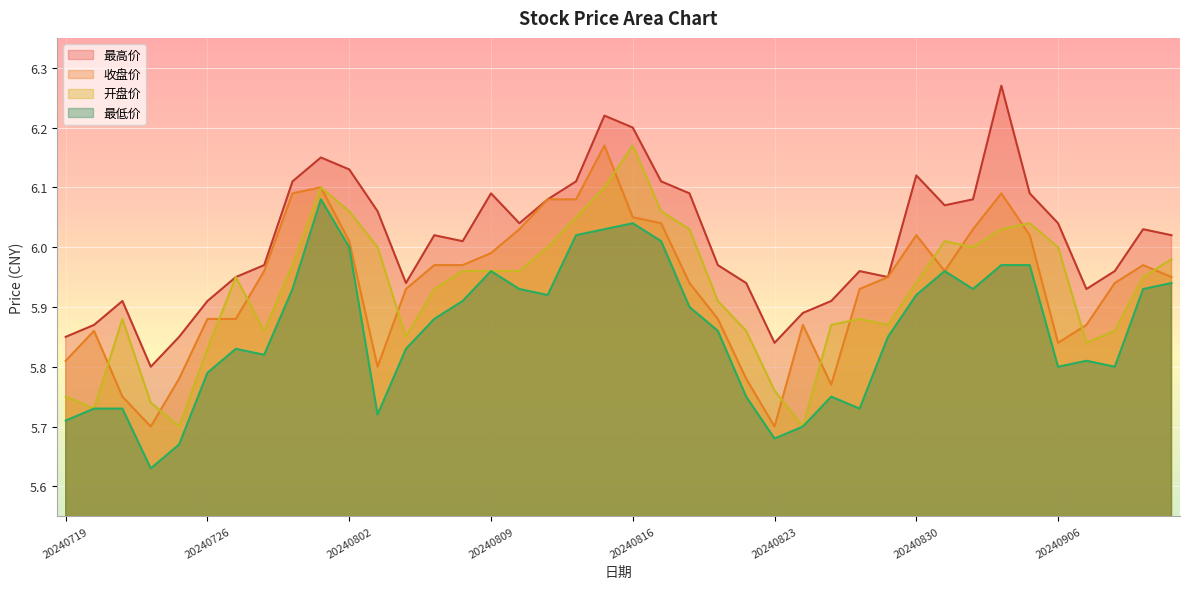

Which has a higher value, 20240802 or 20240829?

20240802